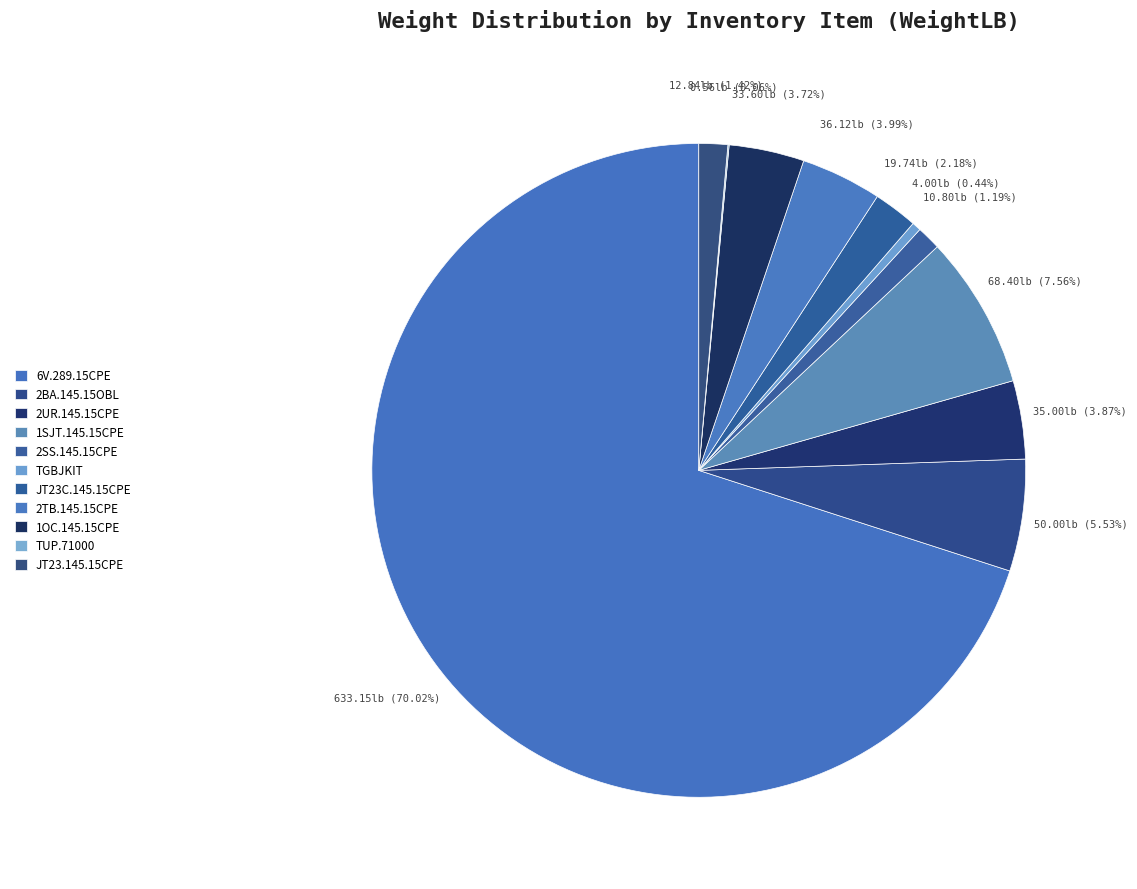

How many slices are in this pie chart?

11